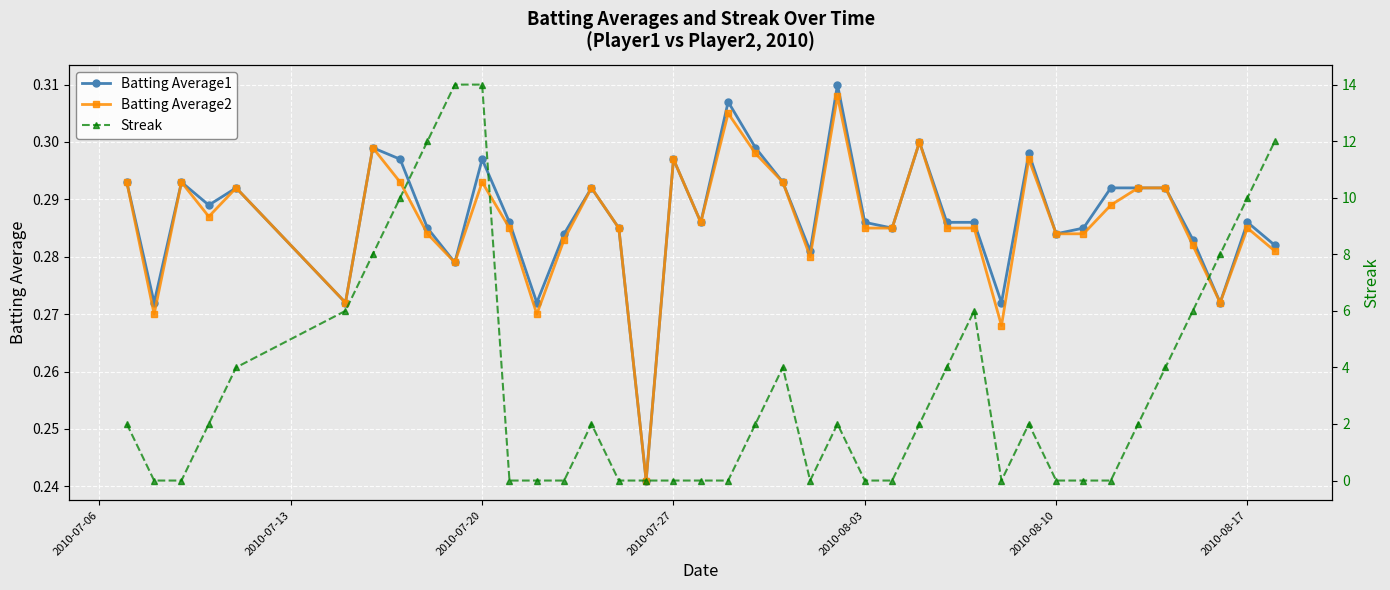

How many interior local peaks does the Batting Average2 series have?

11